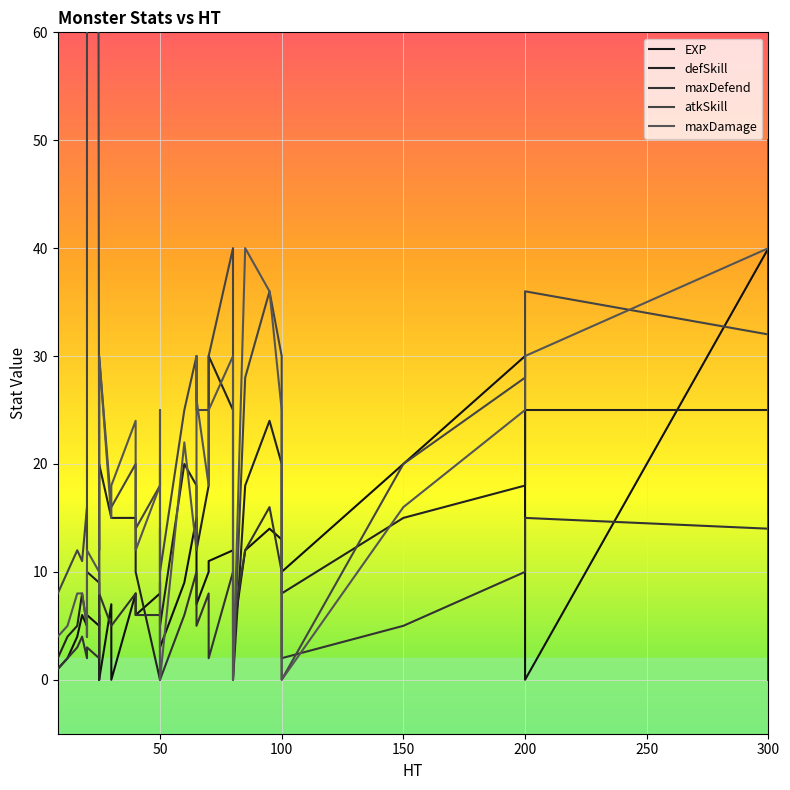

Rank the series at 50 from highest to lowest value.

atkSkill, maxDamage, EXP, maxDefend, defSkill